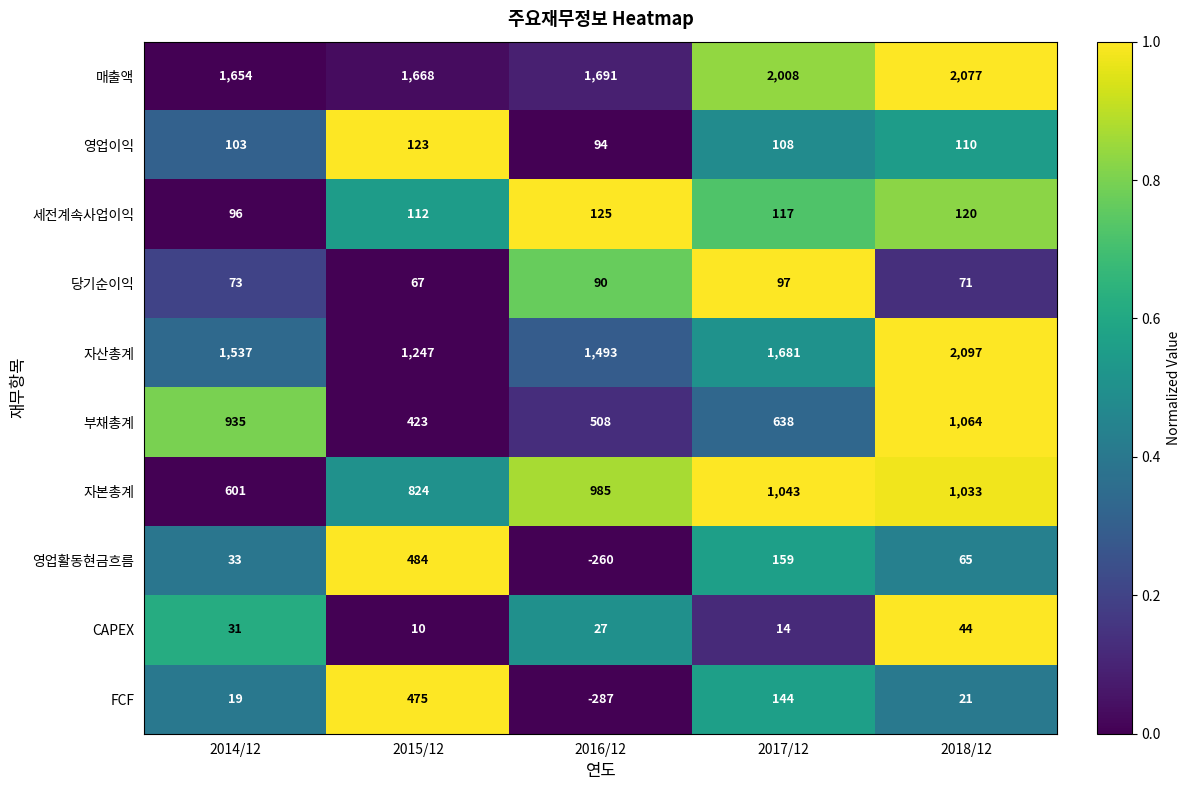

True or false: 매출액 has a value of 1691 at 2016/12.

True